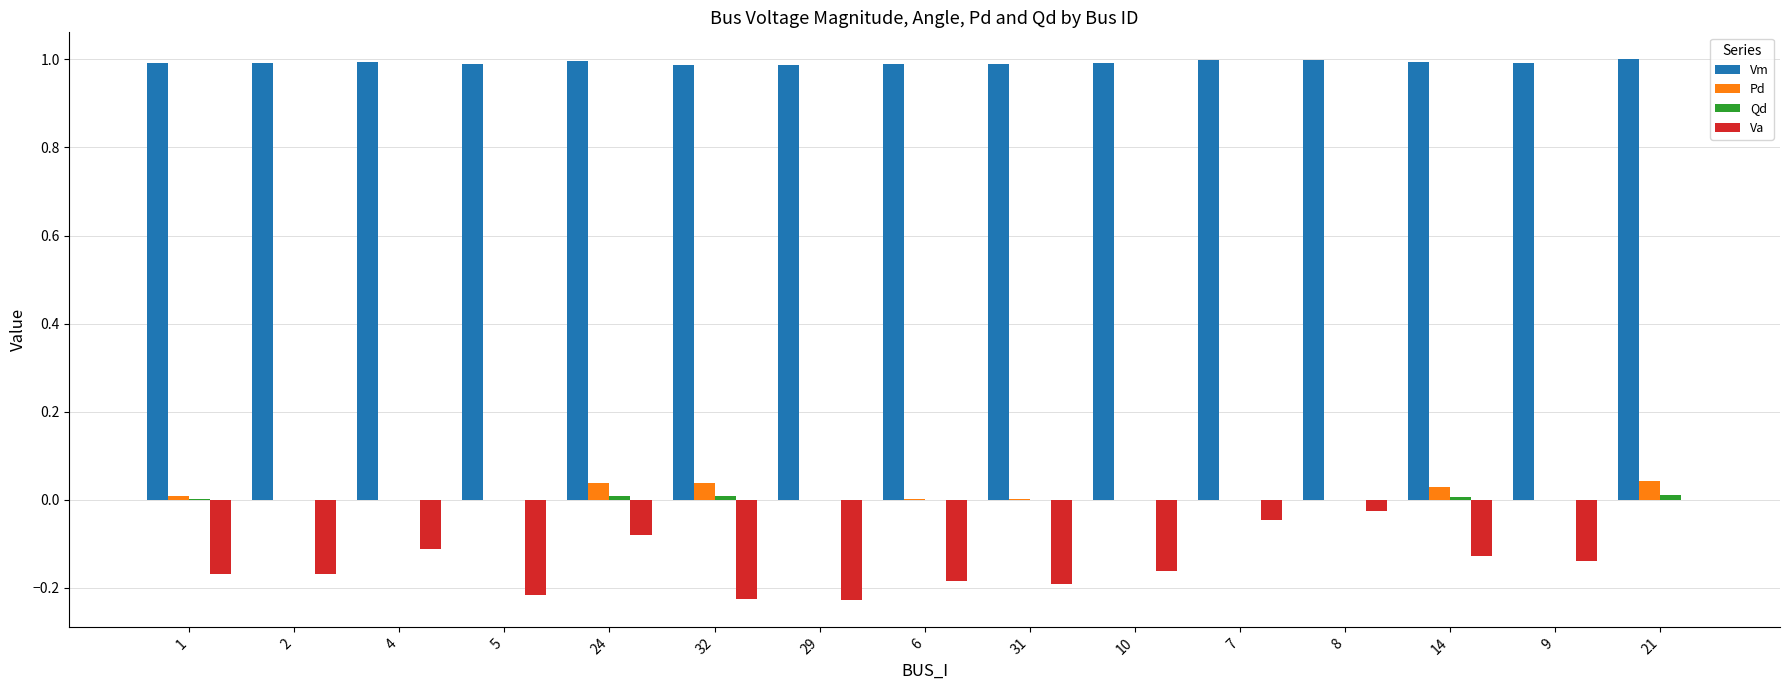

What is the maximum value shown in the chart?

1.0